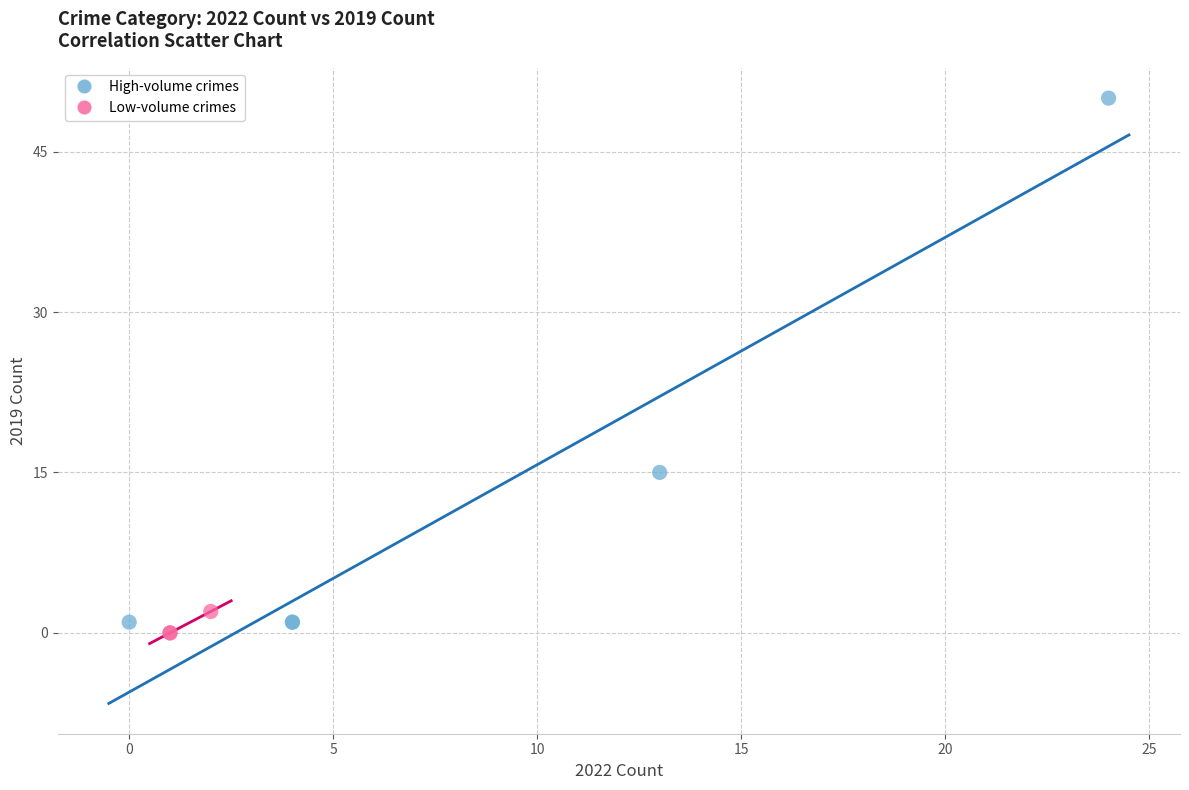

Which series reaches the maximum Y coordinate?

High-volume crimes